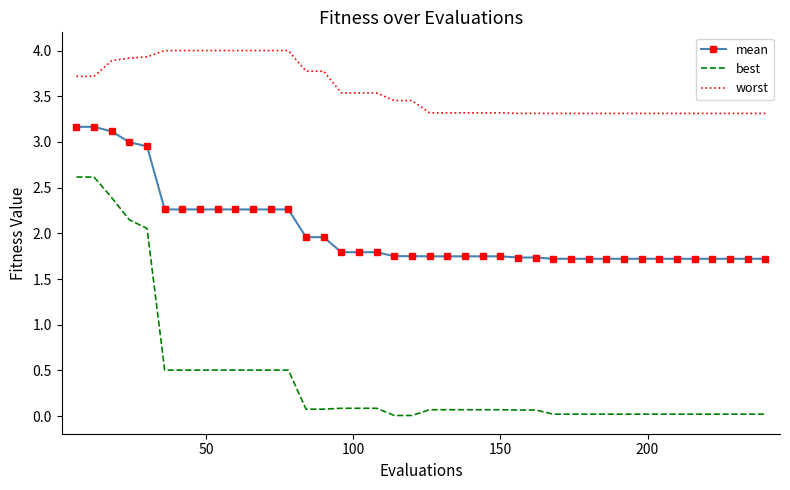

Which series has the largest range (max minus min)?

best